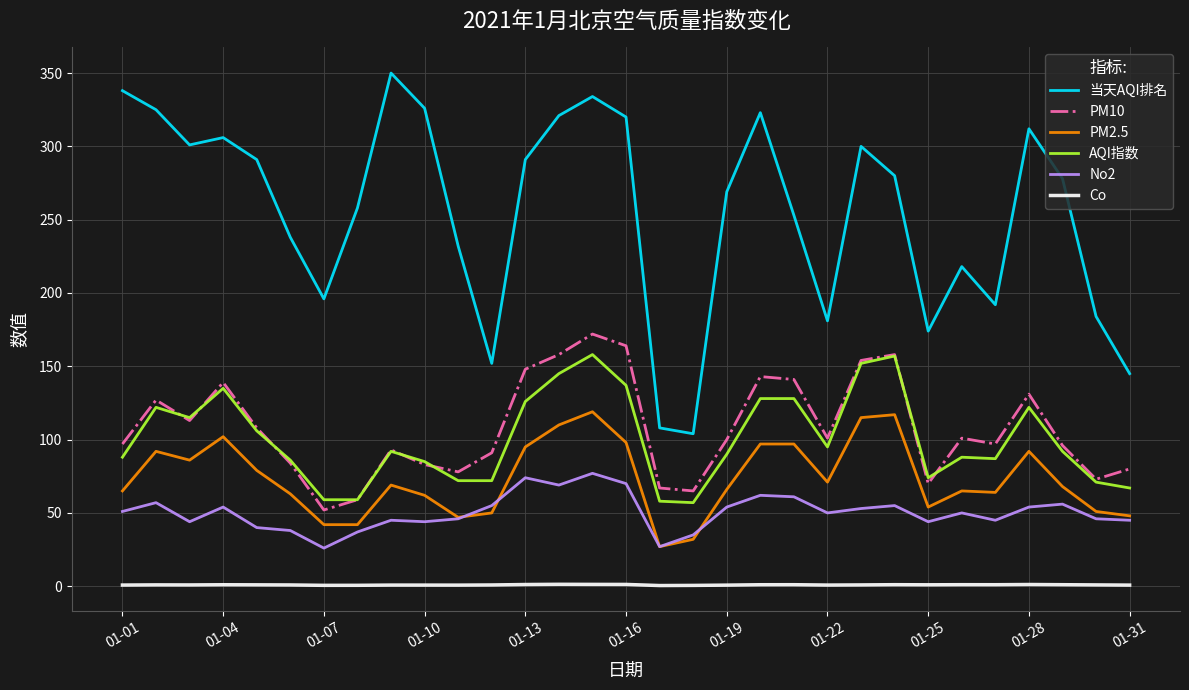

Which series has the largest total across all categories?

当天AQI排名